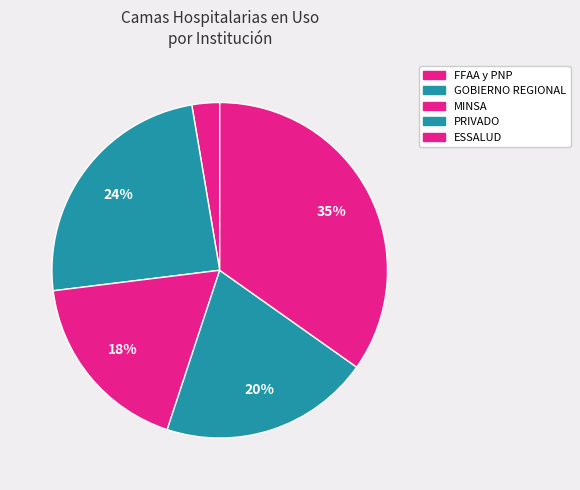

Does MINSA represent more than half of the total?

No